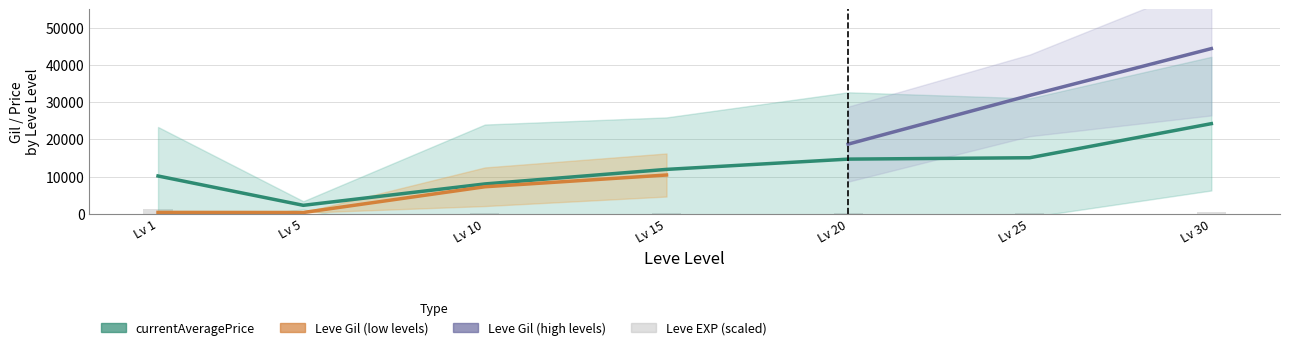

Does the chart contain any negative values?

No